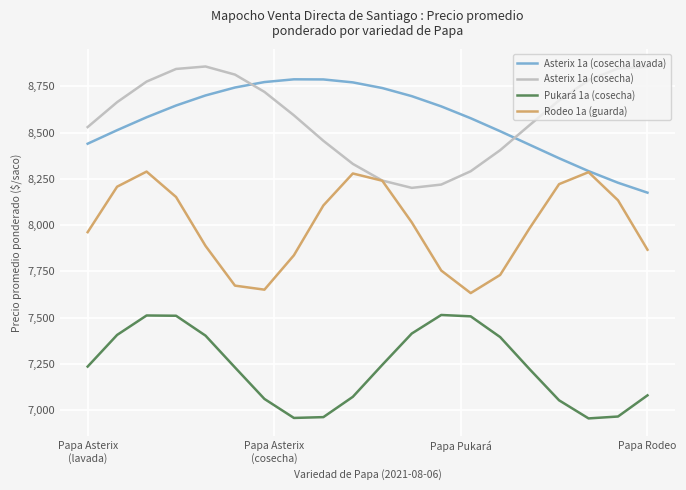

What is the maximum value for Rodeo 1a (guarda)?

8289.5